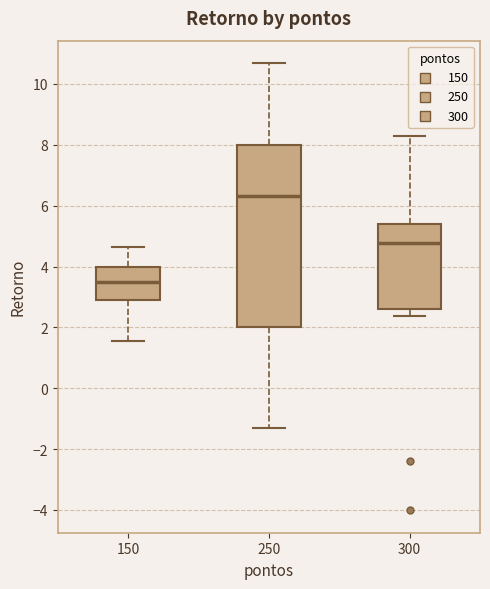

Reading left to right, transcribe this box plot: for each box, give where its median line is, the range the box spans, and where its two whiskers end, as read against the y-axis. The values are not printed on the chart, so give them approximately, as read against the axis.

150: median 3.6, box 2.8 to 4.0, whiskers 1.6 to 4.6
250: median 6.4, box 2.0 to 8.0, whiskers -1.4 to 10.6
300: median 4.8, box 2.6 to 5.4, whiskers 2.4 to 8.2